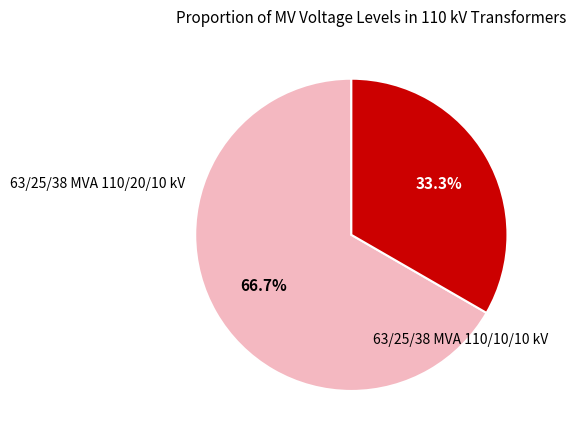

Is there any slice that represents more than half of the pie?

Yes